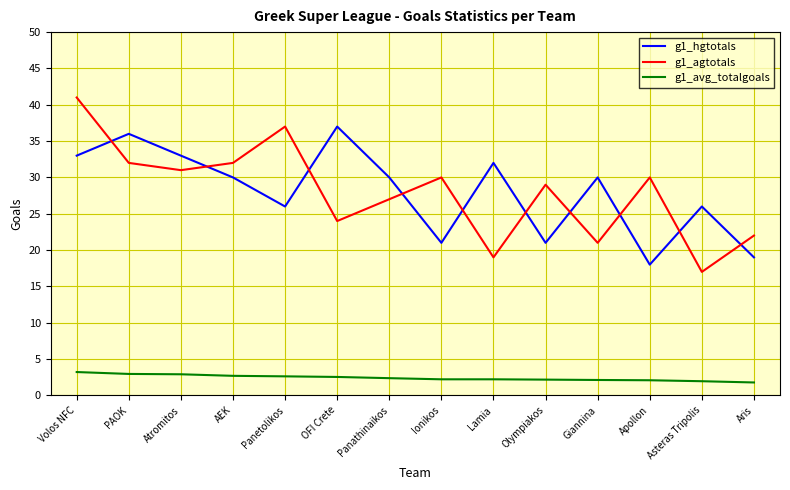

At which category is the sum across all series the highest?

Volos NFC